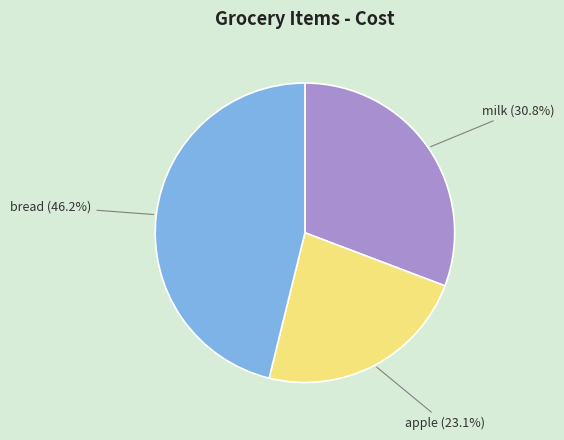

Rank the categories by value from highest to lowest.

bread, milk, apple